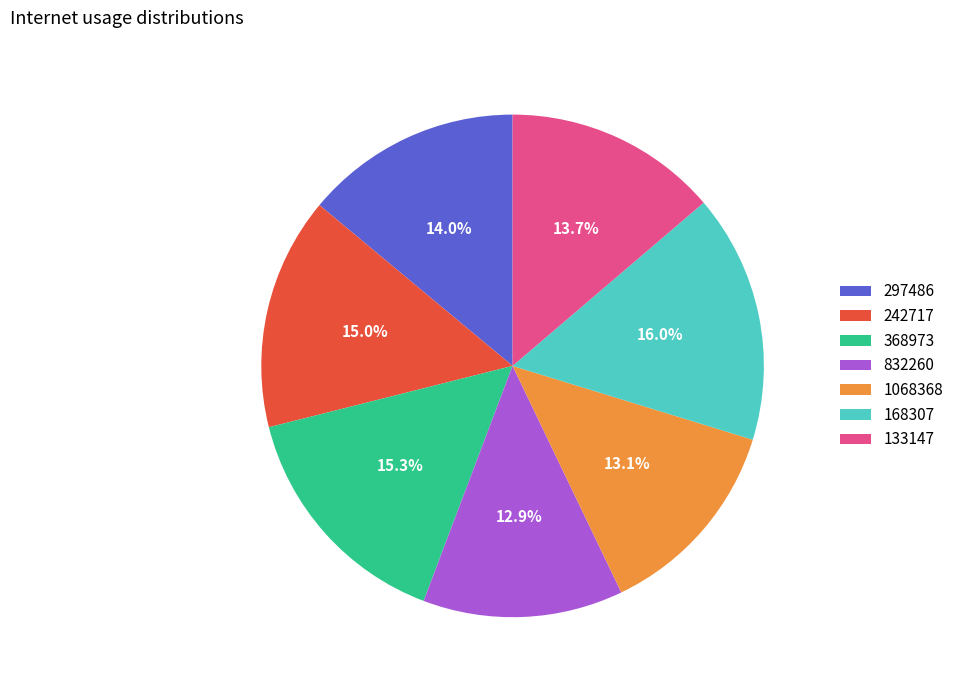

Which slice is the largest?

168307